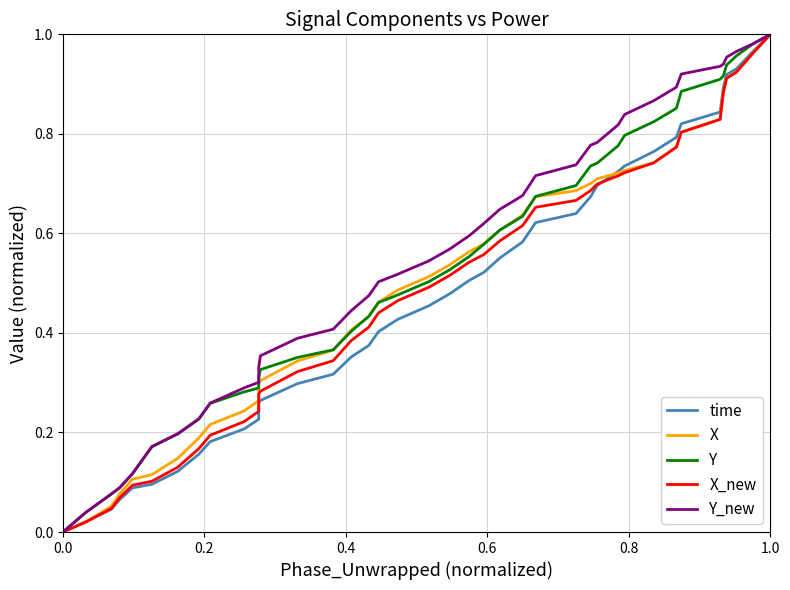

Is the value of Y_new at 0.2 greater than the value of X at 0.8?

No